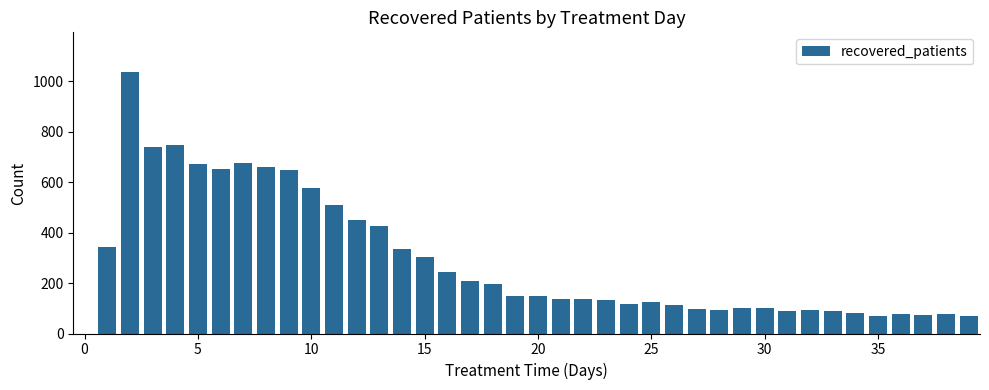

What is the difference between the maximum and minimum values?

970